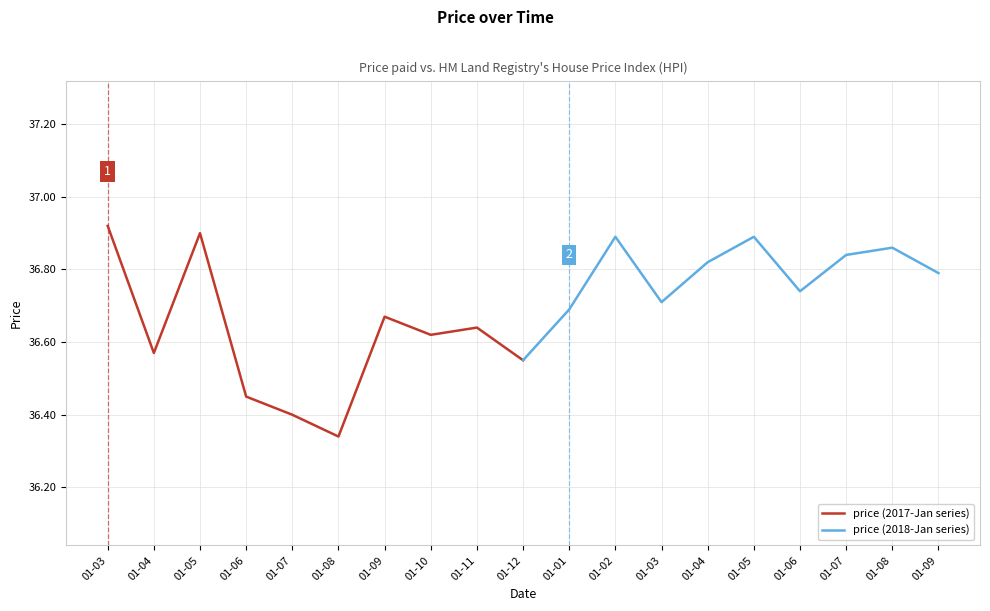

Rank the series by their average value, from highest to lowest.

price (2018-Jan series), price (2017-Jan series)